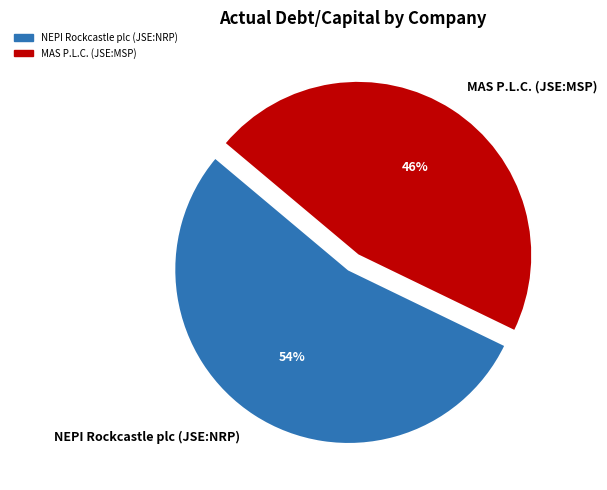

Which slice represents more than half of the pie?

NEPI Rockcastle plc (JSE:NRP)